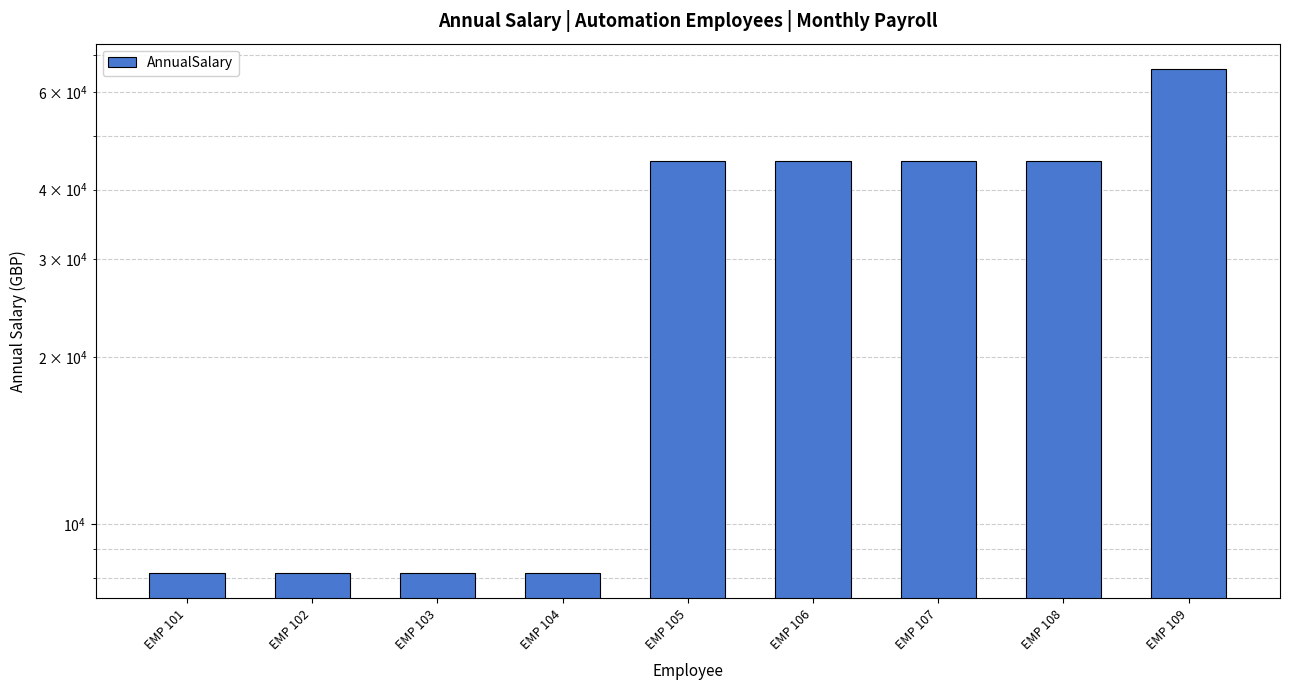

Which has a higher value, EMP 109 or EMP 104?

EMP 109